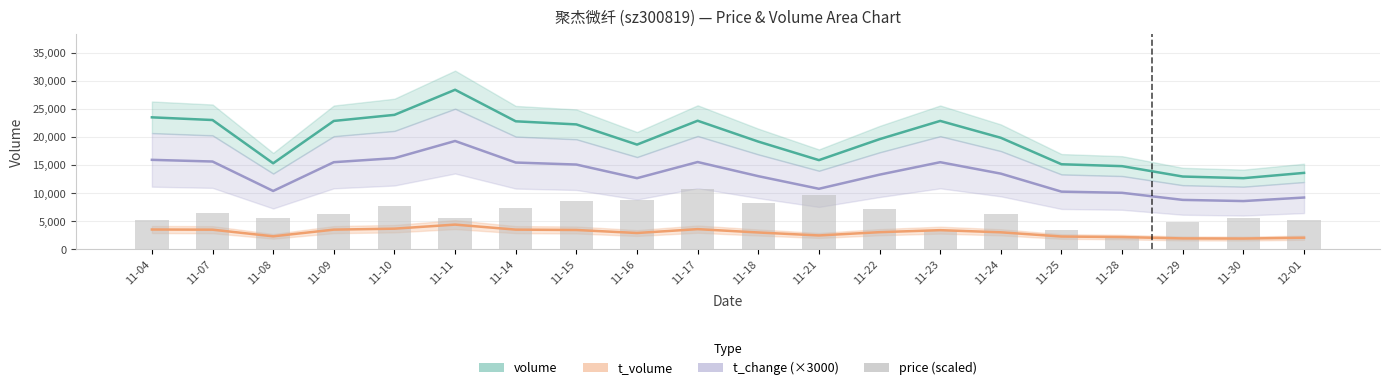

Rank the series by their maximum value, from lowest to highest.

t_volume, price (scaled), t_change (×3000), volume